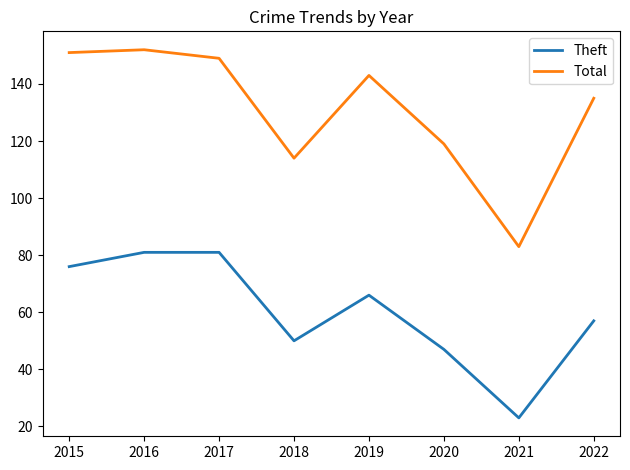

Reading left to right, extract all data points from this chart.

Theft: 76	81	81	50	66	47	23	57
Total: 151	152	149	114	143	119	83	135